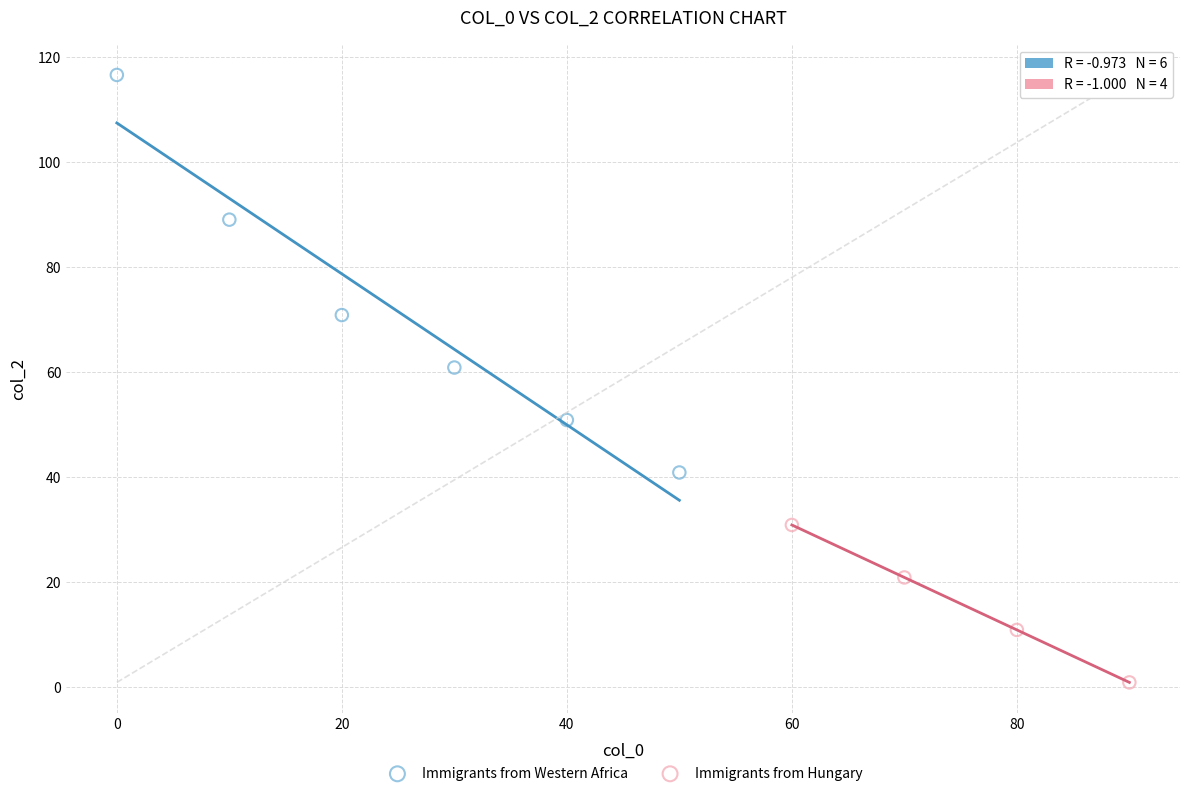

Which series contains the lowest Y value?

Immigrants from Hungary